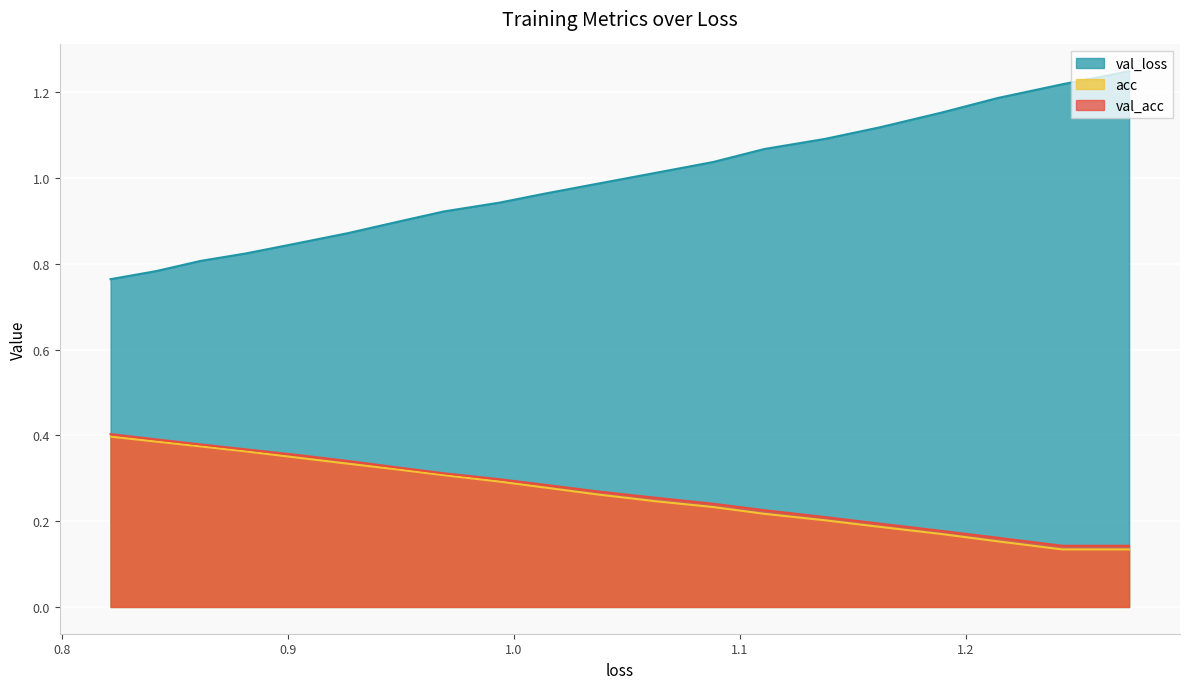

Is the value of acc at 9 greater than the value of val_acc at 1.0?

Yes